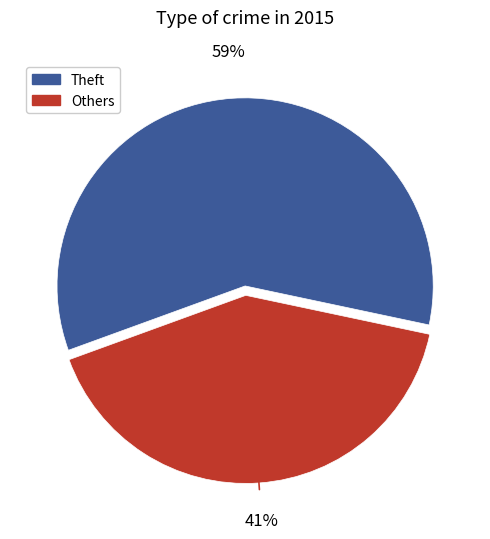

To the nearest percent, what is the average slice percentage?

50%